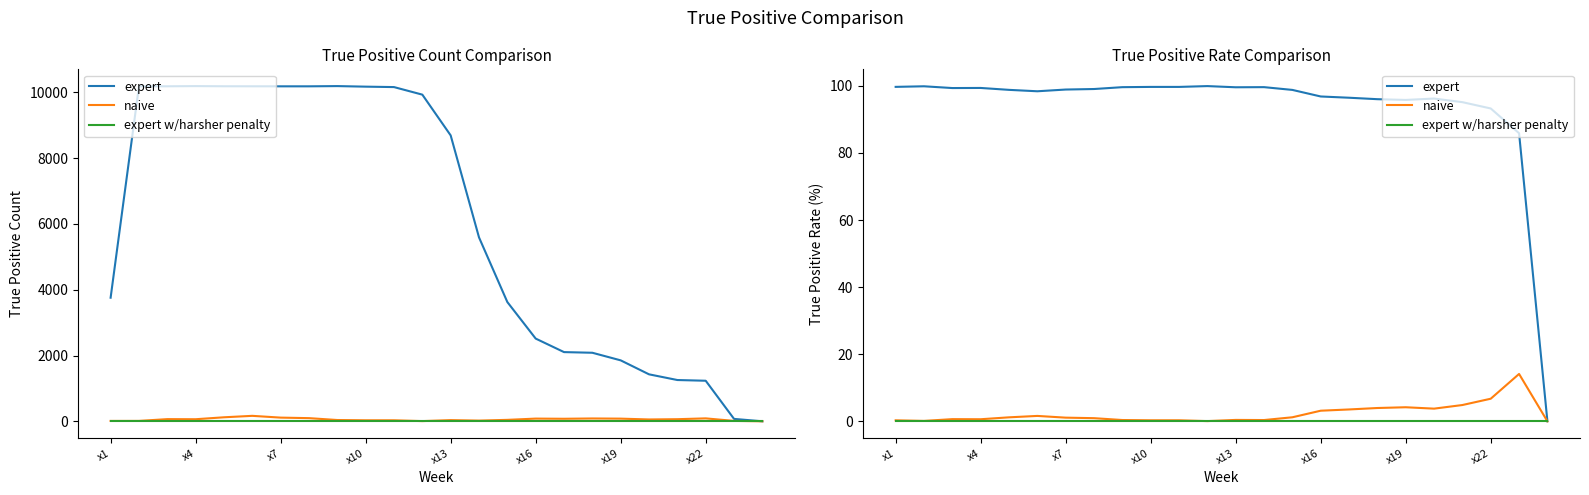

What are all the series names shown in the legend?

expert, naive, expert w/harsher penalty